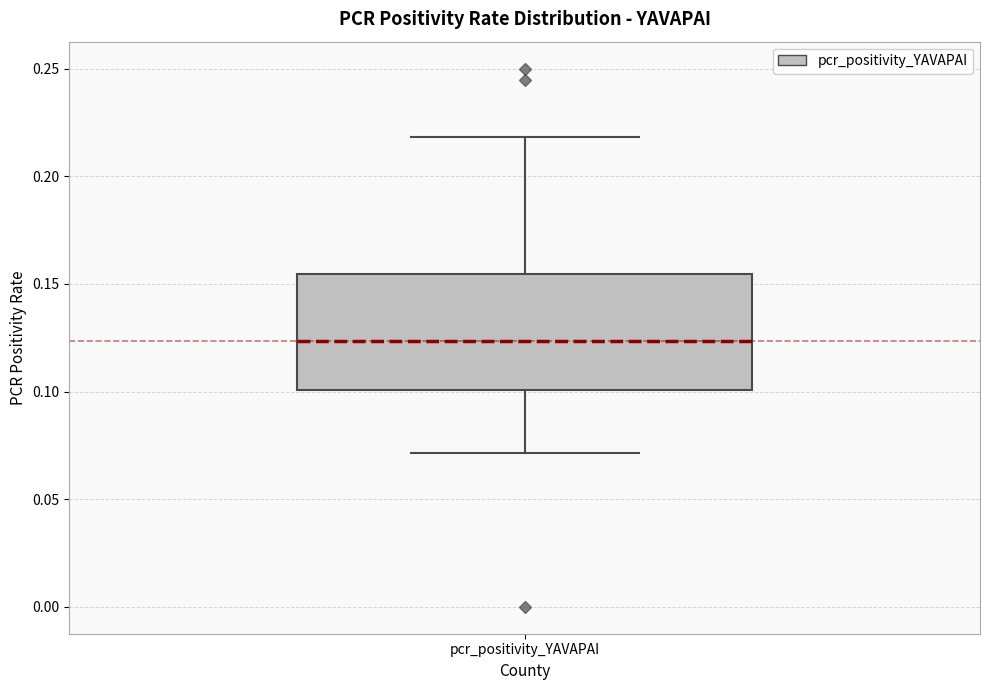

Where does the upper whisker of the box for pcr_positivity_YAVAPAI end on the y-axis? The values are not printed on the chart, so give them approximately, as read against the axis.

0.220